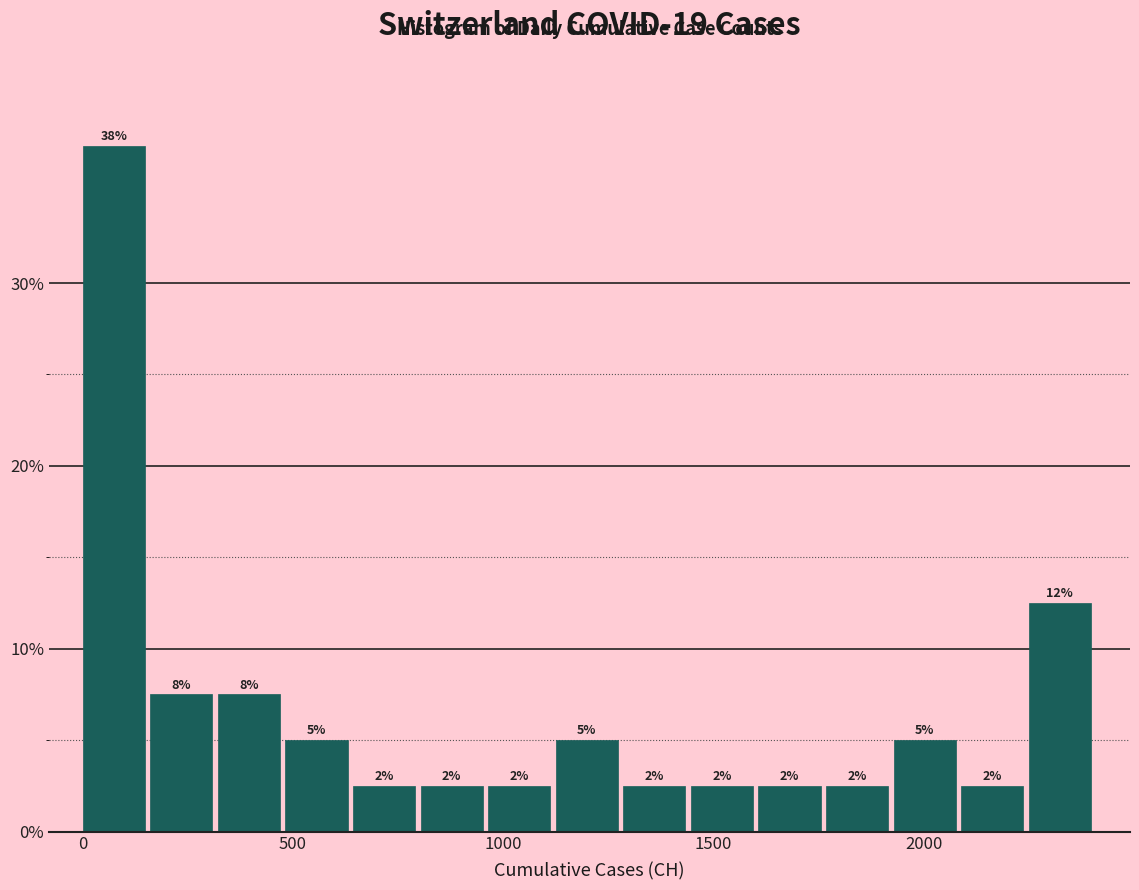

Read against the x-axis, roughly where is the centre of the tallest bar?

50